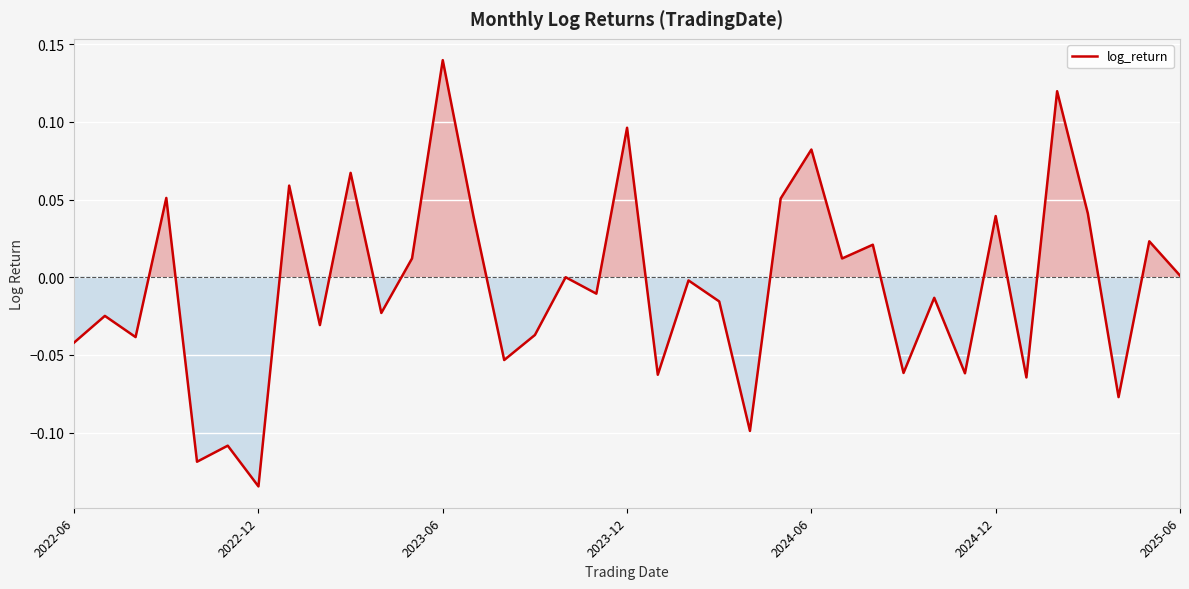

What is the value of the 23rd point from the left?

-0.1